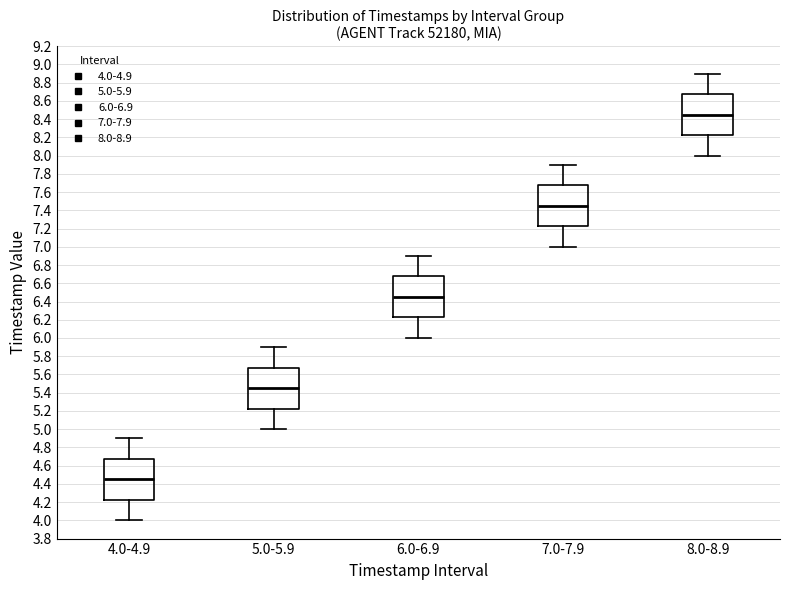

Which box's median line is the lowest?

4.0-4.9